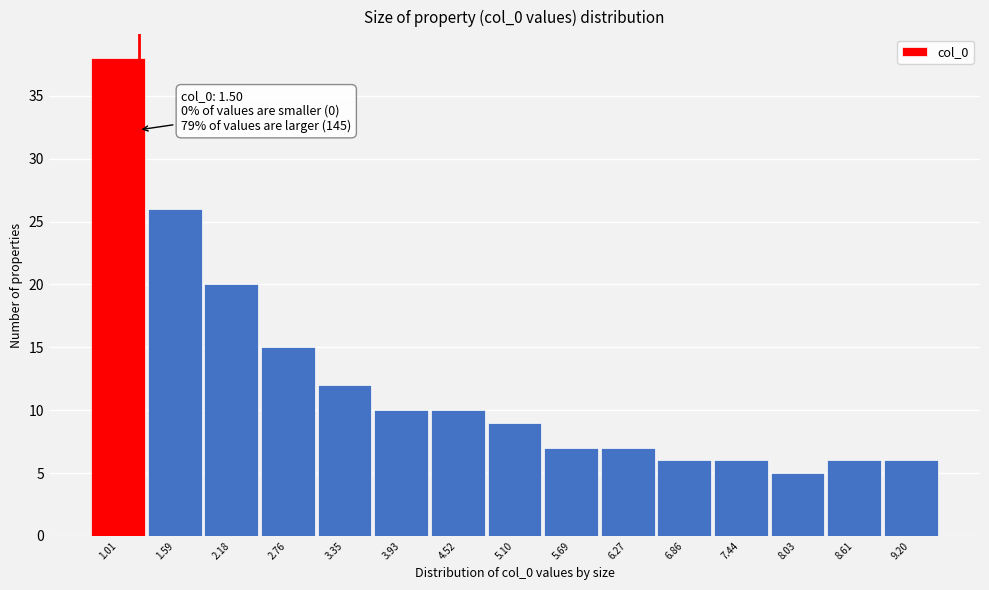

Reading left to right, transcribe all the data shown in this chart.

38	26	20	15	12	10	10	9	7	7	6	6	5	6	6